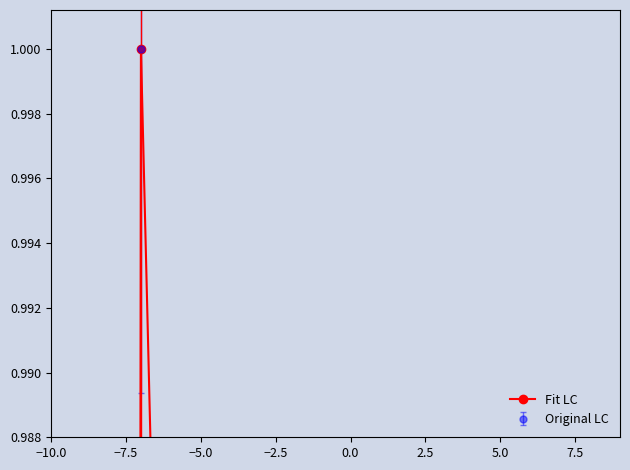

What is the difference between the second highest and second lowest values?

0.8